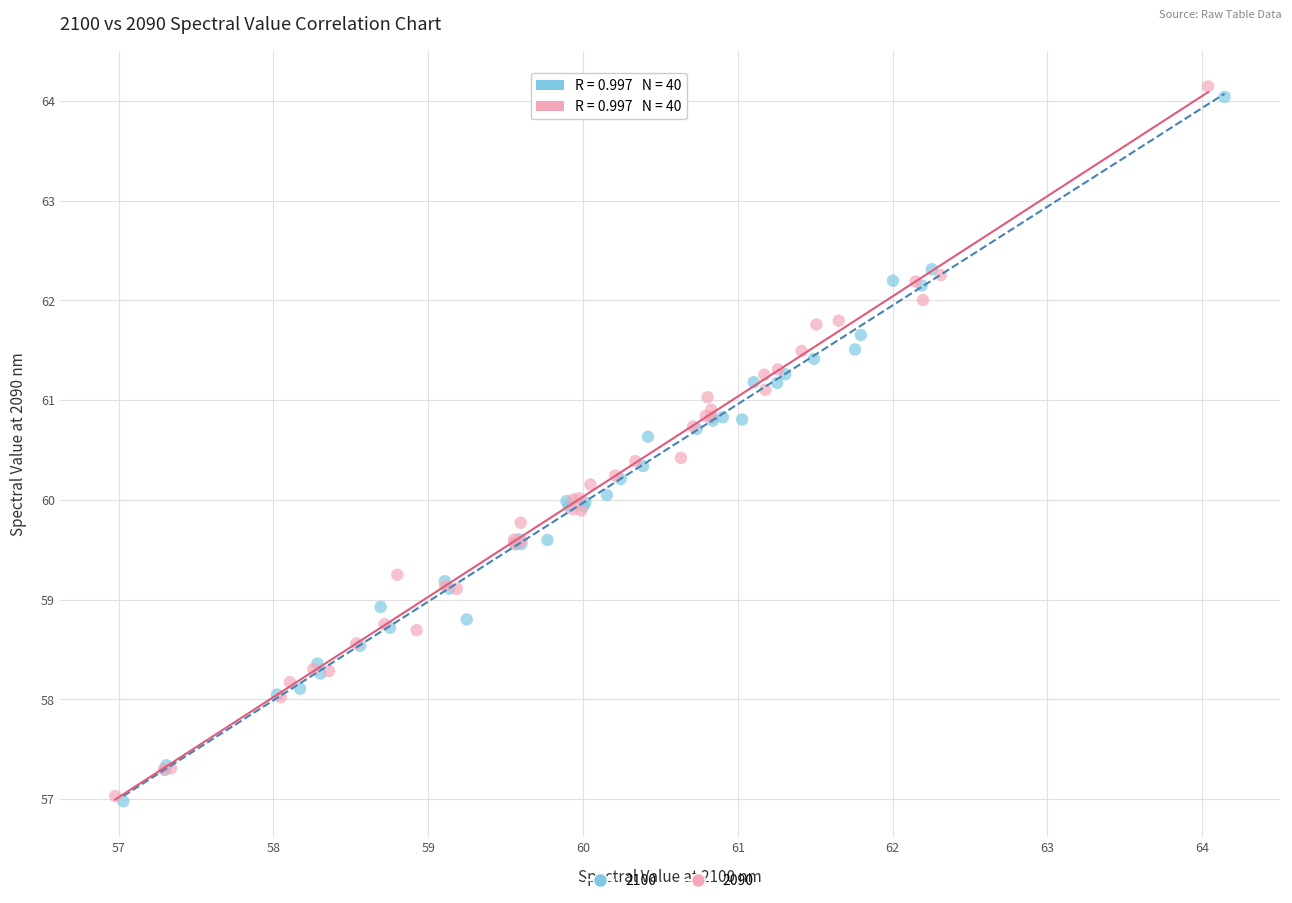

Which series contains the highest Y value?

2090